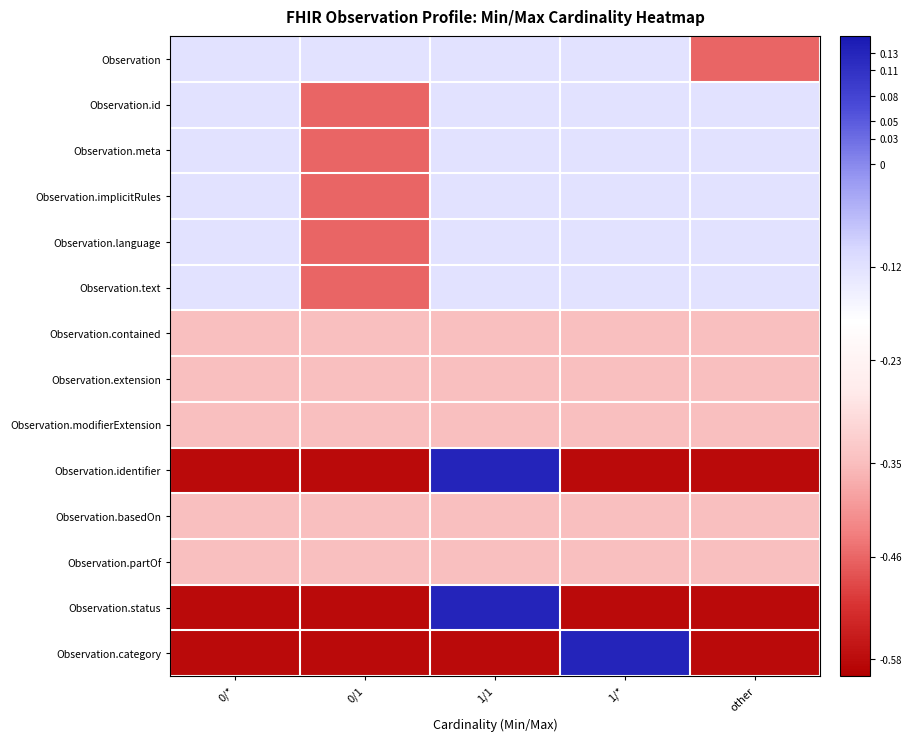

Reading left to right, what are all the values shown in this chart?

Observation: 0/*=-0.1	0/1=-0.1	1/1=-0.1	1/*=-0.1	other=-0.5
Observation.id: 0/*=-0.1	0/1=-0.5	1/1=-0.1	1/*=-0.1	other=-0.1
Observation.meta: 0/*=-0.1	0/1=-0.5	1/1=-0.1	1/*=-0.1	other=-0.1
Observation.implicitRules: 0/*=-0.1	0/1=-0.5	1/1=-0.1	1/*=-0.1	other=-0.1
Observation.language: 0/*=-0.1	0/1=-0.5	1/1=-0.1	1/*=-0.1	other=-0.1
Observation.text: 0/*=-0.1	0/1=-0.5	1/1=-0.1	1/*=-0.1	other=-0.1
Observation.contained: 0/*=-0.3	0/1=-0.3	1/1=-0.3	1/*=-0.3	other=-0.3
Observation.extension: 0/*=-0.3	0/1=-0.3	1/1=-0.3	1/*=-0.3	other=-0.3
Observation.modifierExtension: 0/*=-0.3	0/1=-0.3	1/1=-0.3	1/*=-0.3	other=-0.3
Observation.identifier: 0/*=-0.6	0/1=-0.6	1/1=0.1	1/*=-0.6	other=-0.6
Observation.basedOn: 0/*=-0.3	0/1=-0.3	1/1=-0.3	1/*=-0.3	other=-0.3
Observation.partOf: 0/*=-0.3	0/1=-0.3	1/1=-0.3	1/*=-0.3	other=-0.3
Observation.status: 0/*=-0.6	0/1=-0.6	1/1=0.1	1/*=-0.6	other=-0.6
Observation.category: 0/*=-0.6	0/1=-0.6	1/1=-0.6	1/*=0.1	other=-0.6